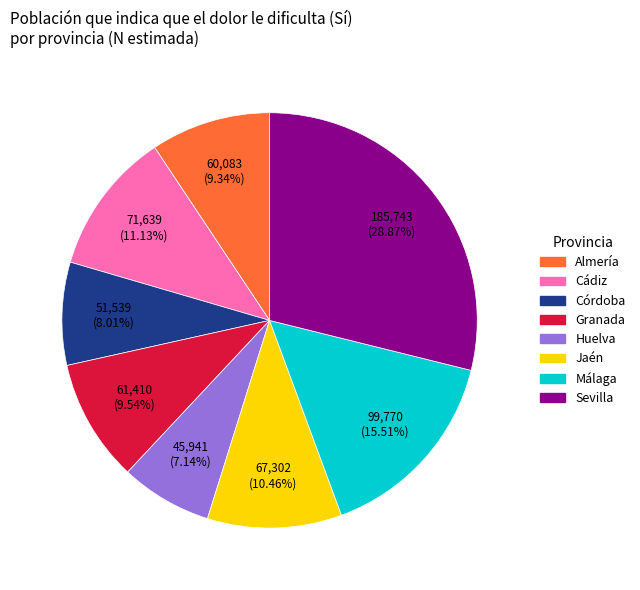

True or false: Granada accounts for 16% of the total.

False